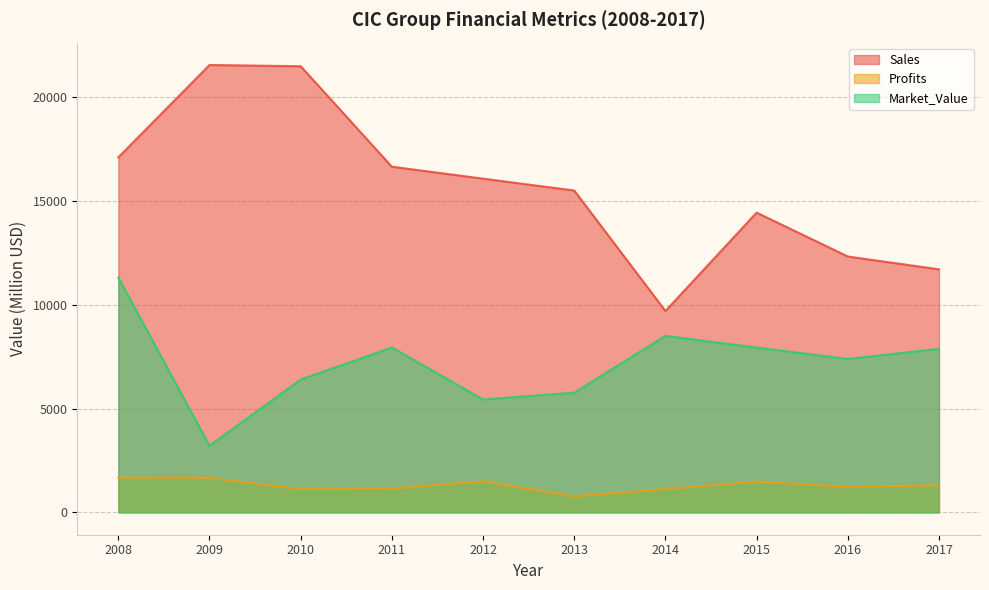

What is the difference between the second highest and second lowest values in the Sales series?

9788.0